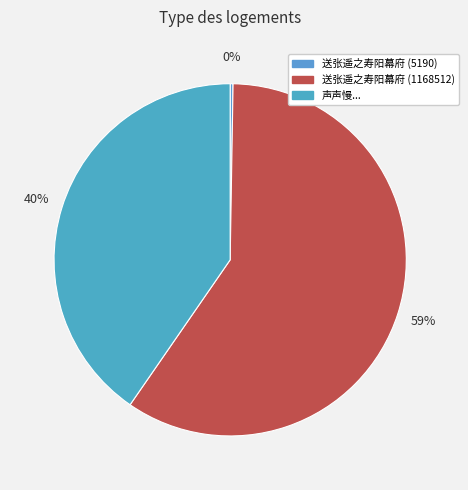

Which category has the biggest portion of the pie?

送张遥之寿阳幕府 (1168512)